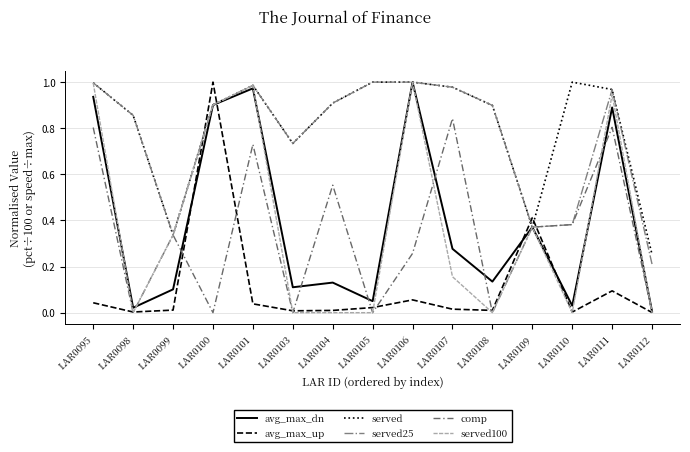

Between LAR0100 and LAR0107, which series saw the biggest shift?

avg_max_up